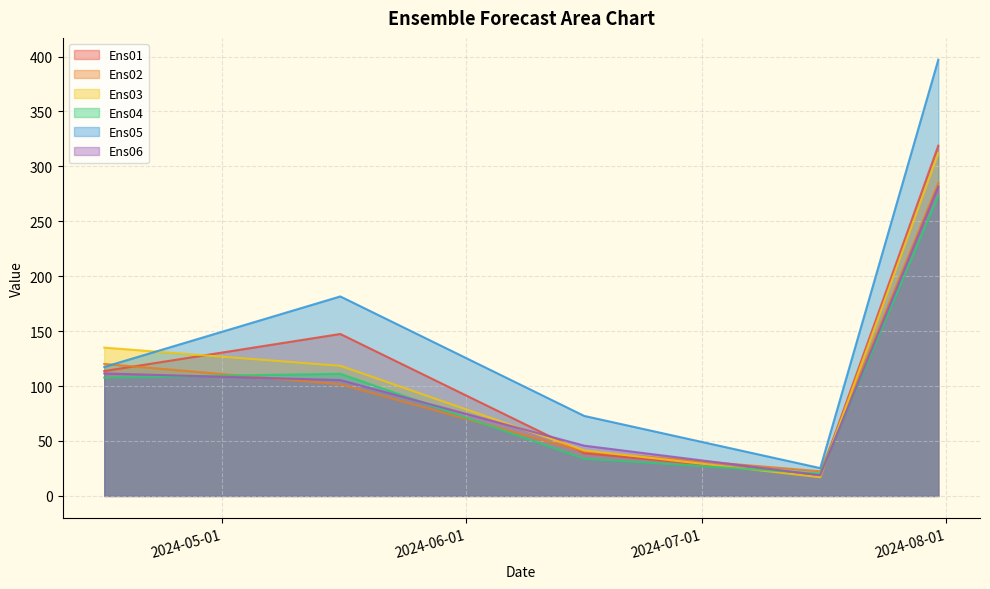

Which series ends up on top after the final intersection of Ens04 and Ens02?

Ens02